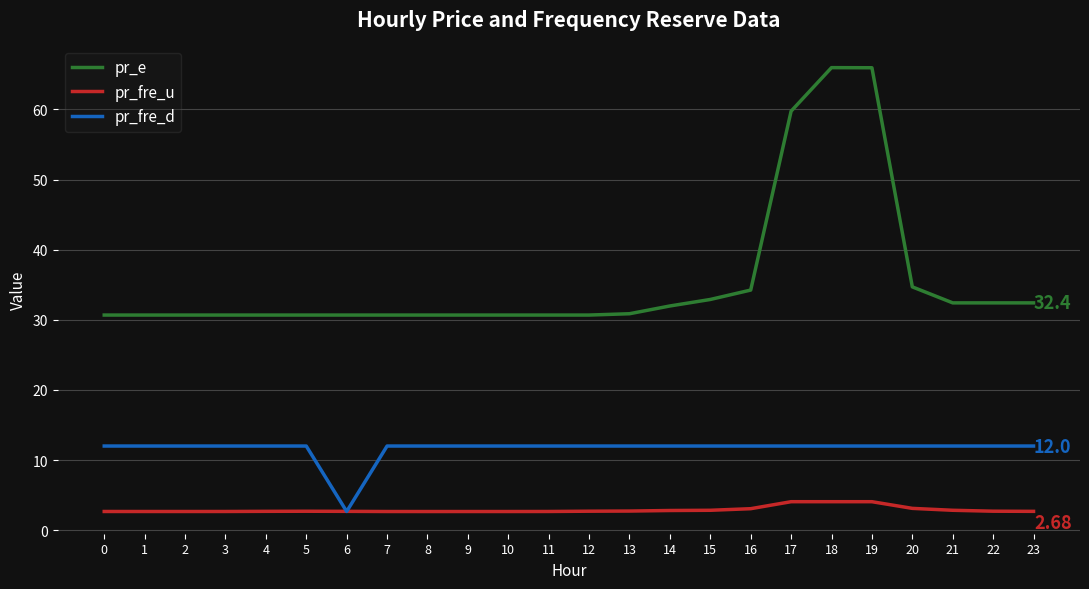

True or false: pr_e has a value of 30.7 at 3.

True